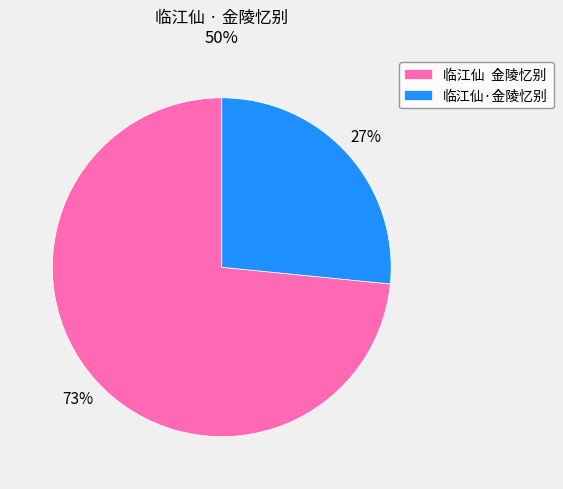

To the nearest percent, what is the average slice percentage?

50%